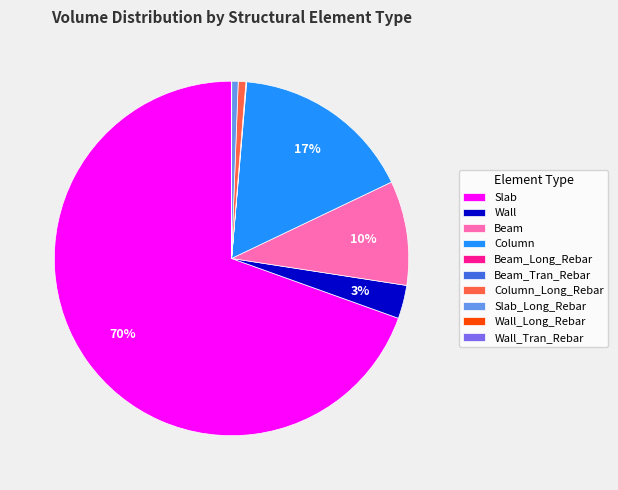

Do Slab and Wall together represent more than half of the pie?

Yes